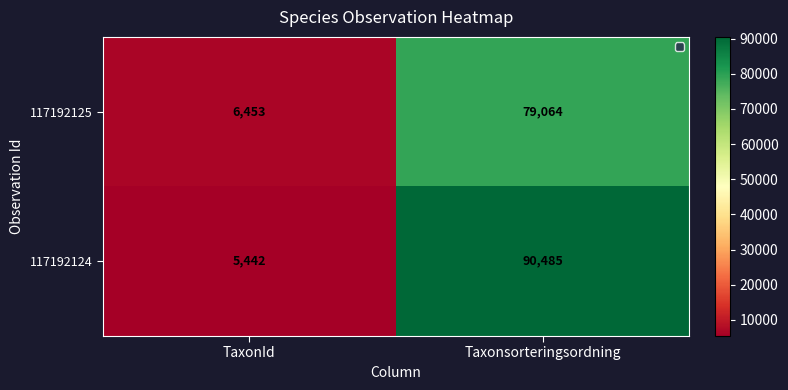

Rank the series by their average value, from lowest to highest.

117192125, 117192124